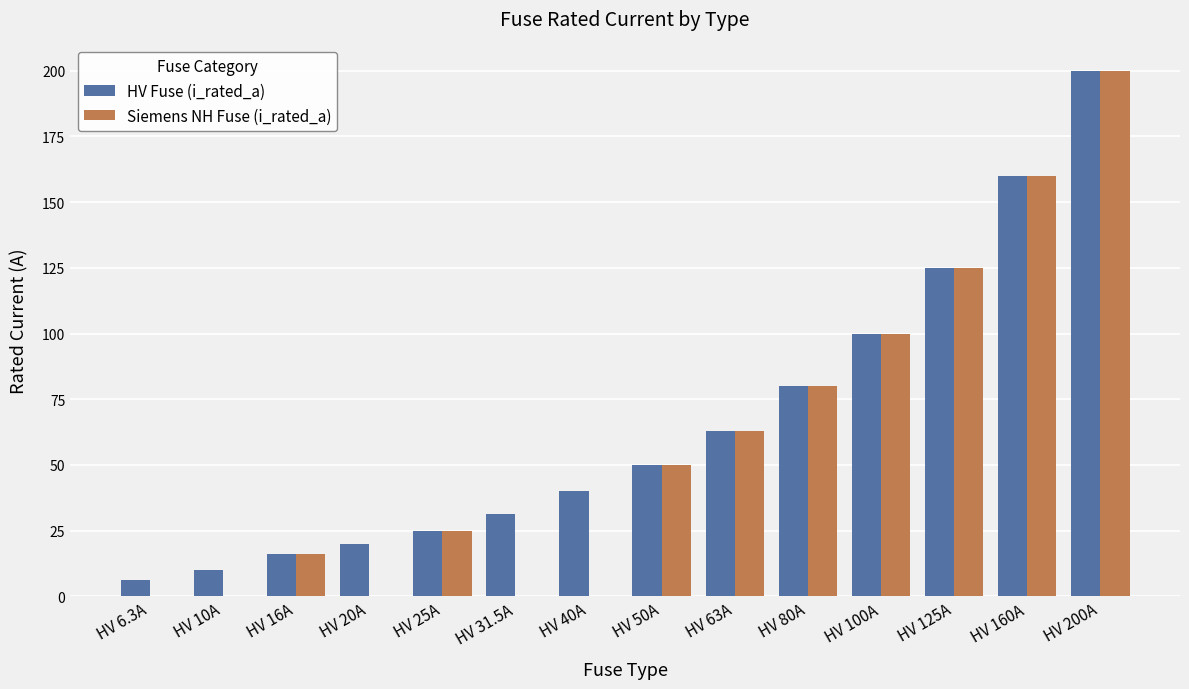

How many data points does each series have?

14